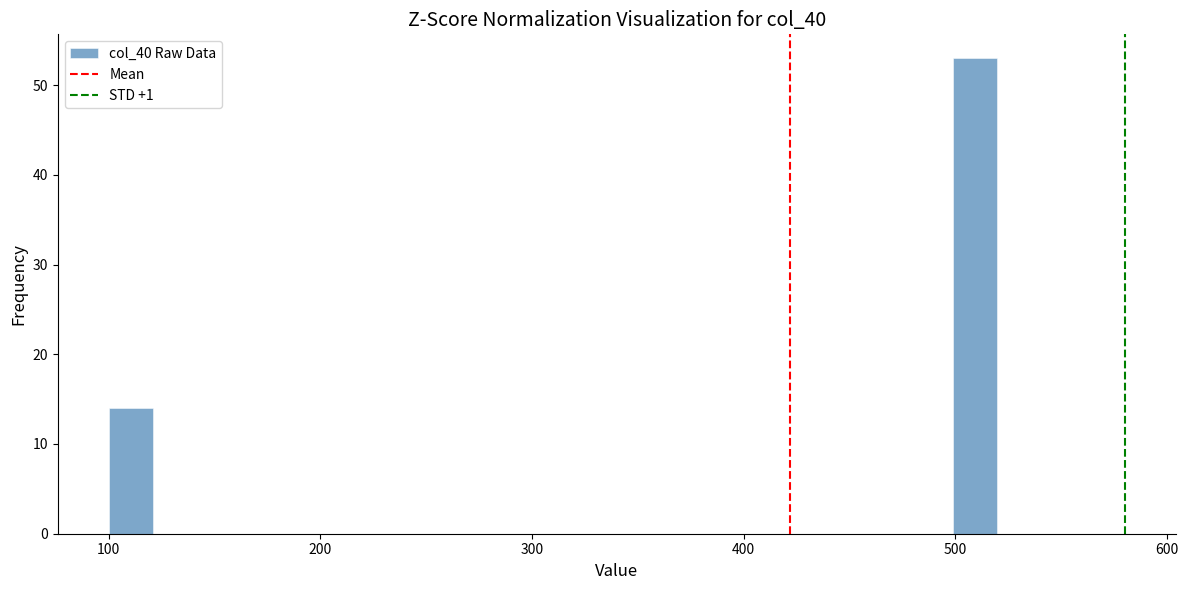

Around what value on the x-axis is the tallest bar? Give the approximate position of its centre, as read against the axis.

510